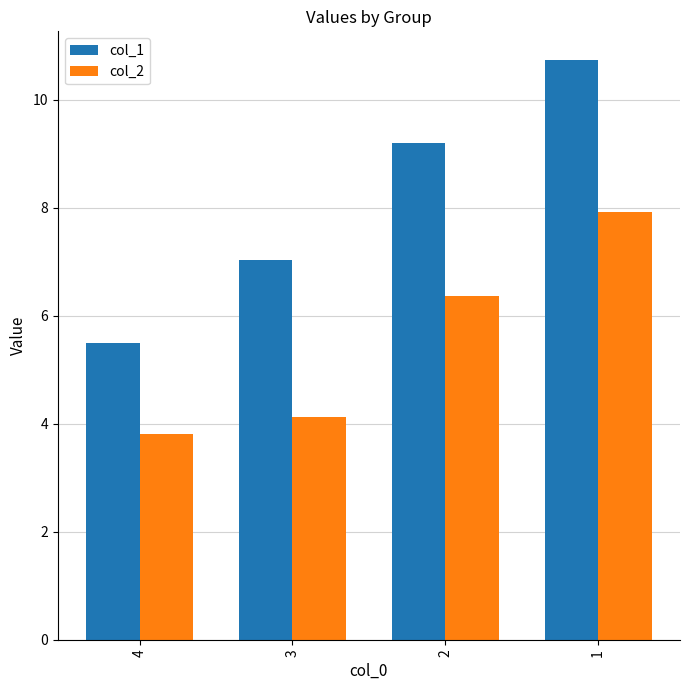

What is the value of the col_2 bar at the 1st from the left?

3.8